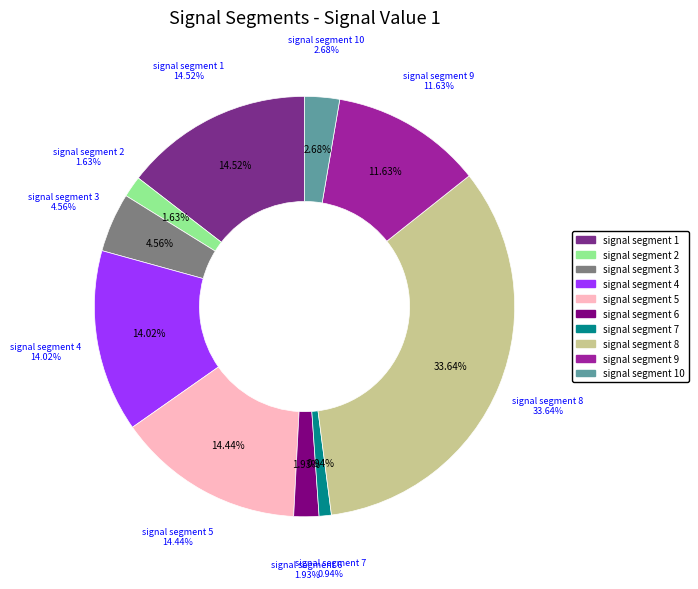

Does signal segment 6 represent more than half of the total?

No